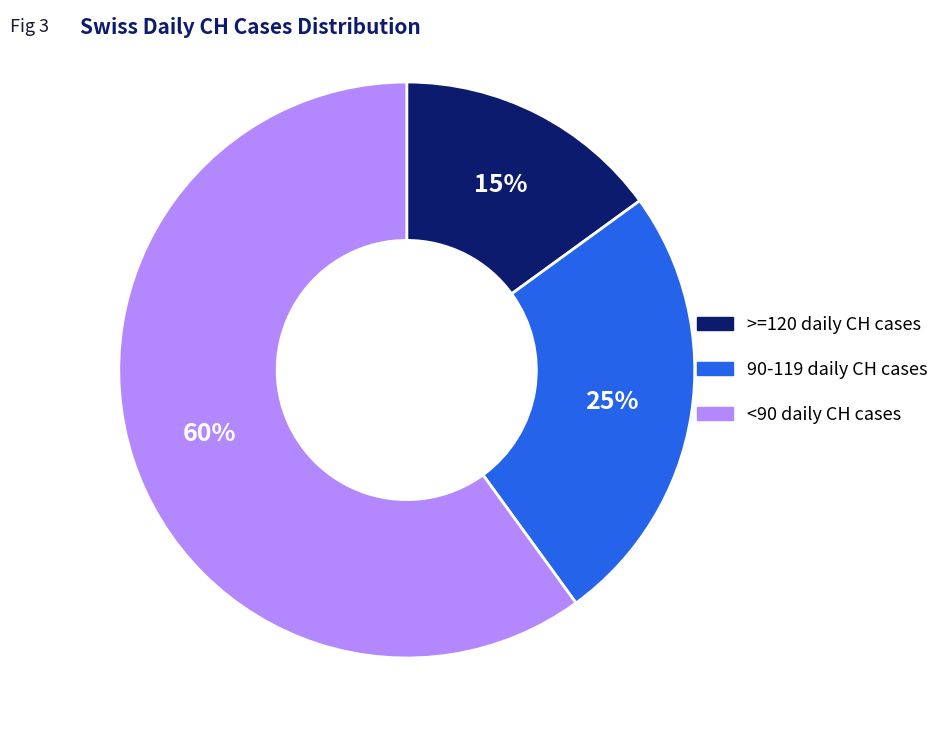

How many segments does this pie chart have?

3